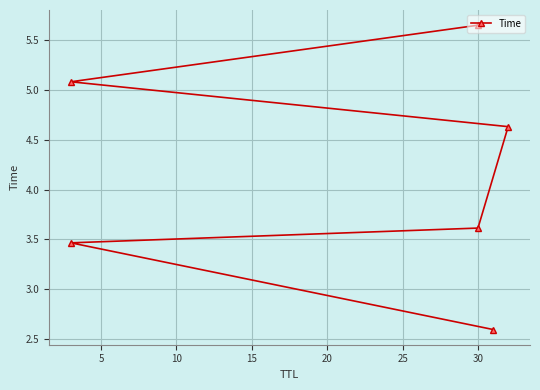

The value at 20 is 3.5. True or false?

False